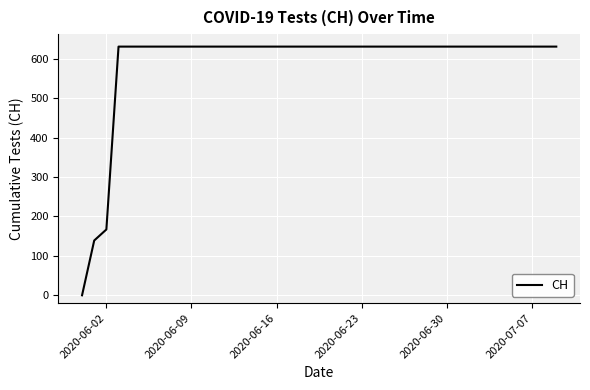

What is the maximum value shown in the chart?

631